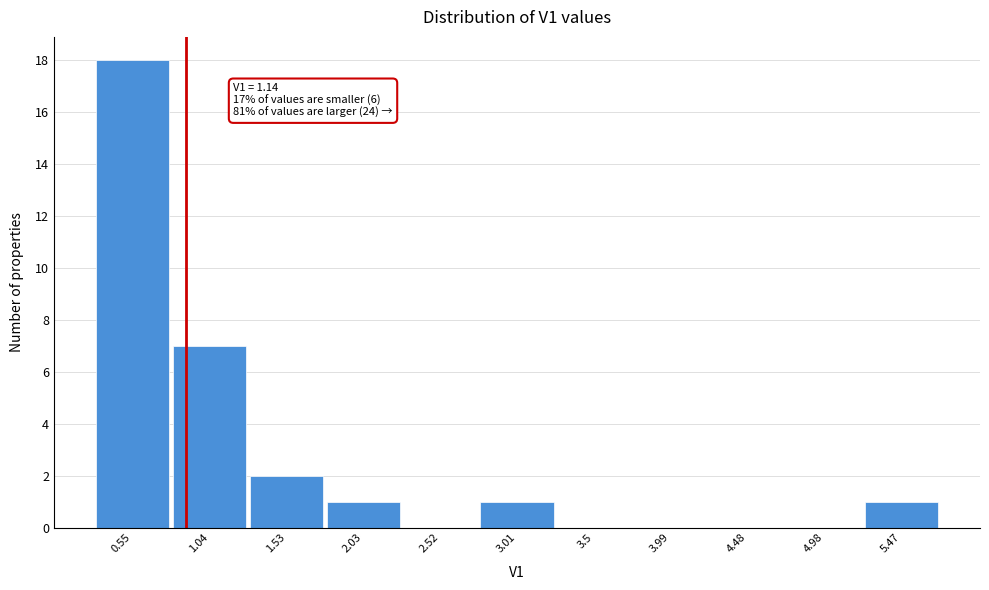

Reading left to right, what are all the values shown in this chart?

0.55=18	1.04=7	1.53=2	2.03=1	2.52=0	3.01=1	3.5=0	3.99=0	4.48=0	4.98=0	5.47=1